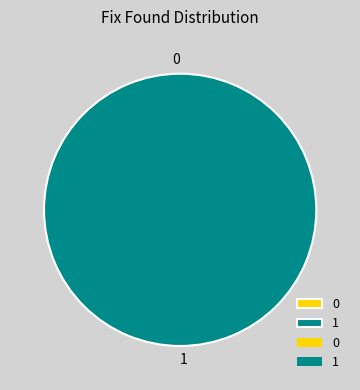

Rank the categories by value from highest to lowest.

1, 0